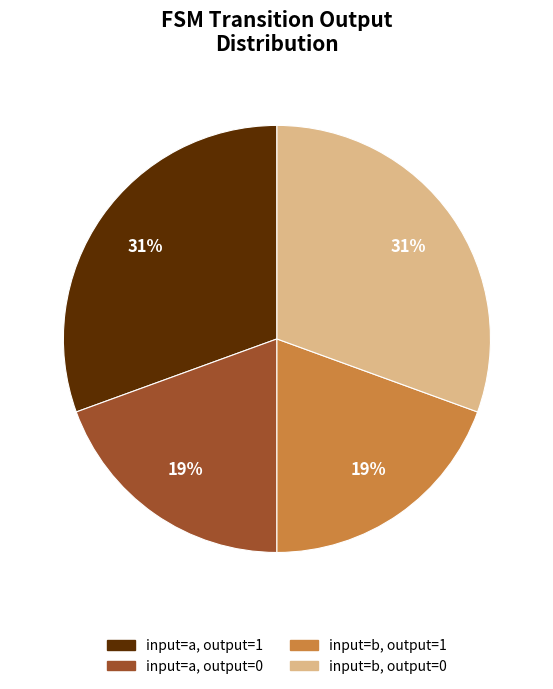

True or false: input=a, output=0 accounts for 19% of the total.

True